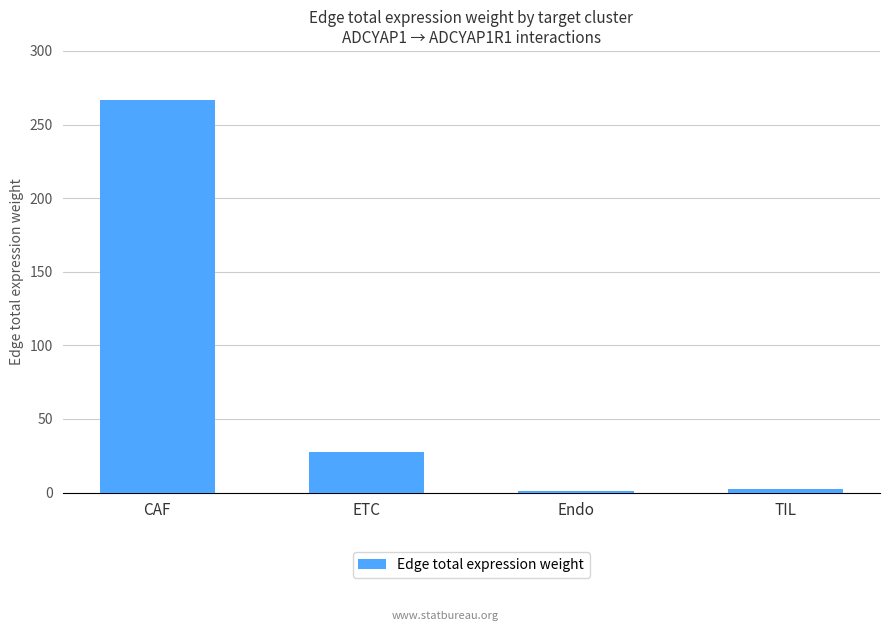

Between Endo and ETC, which is larger?

ETC